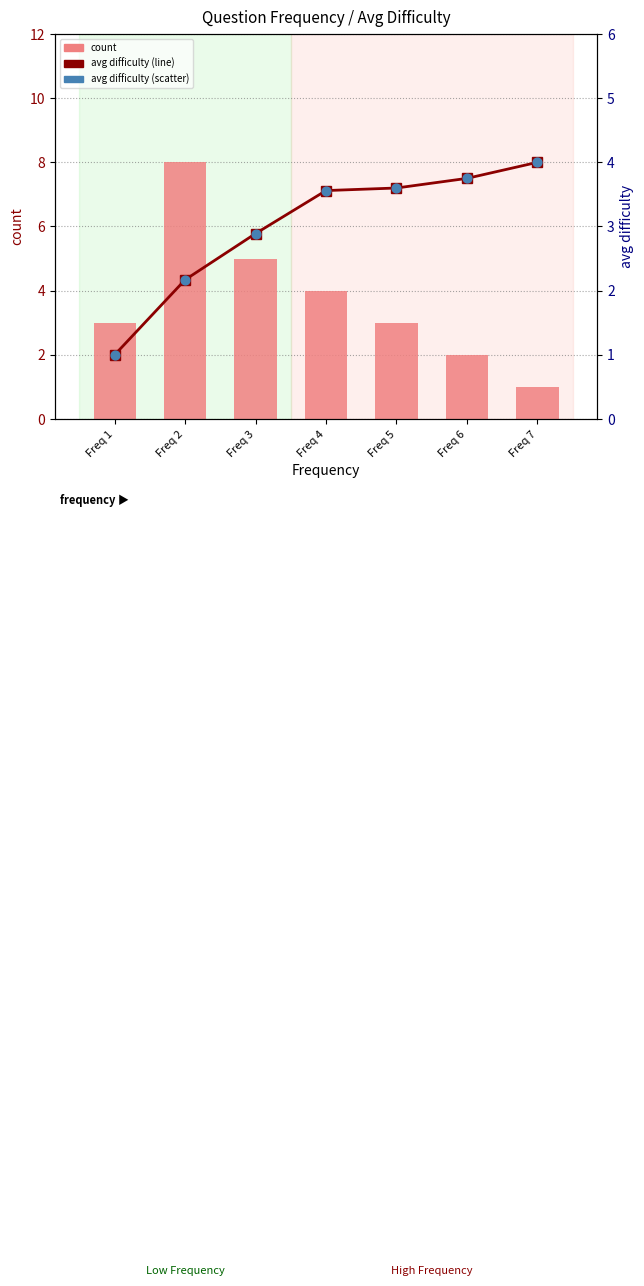

Which series has the widest spread of Y values?

count